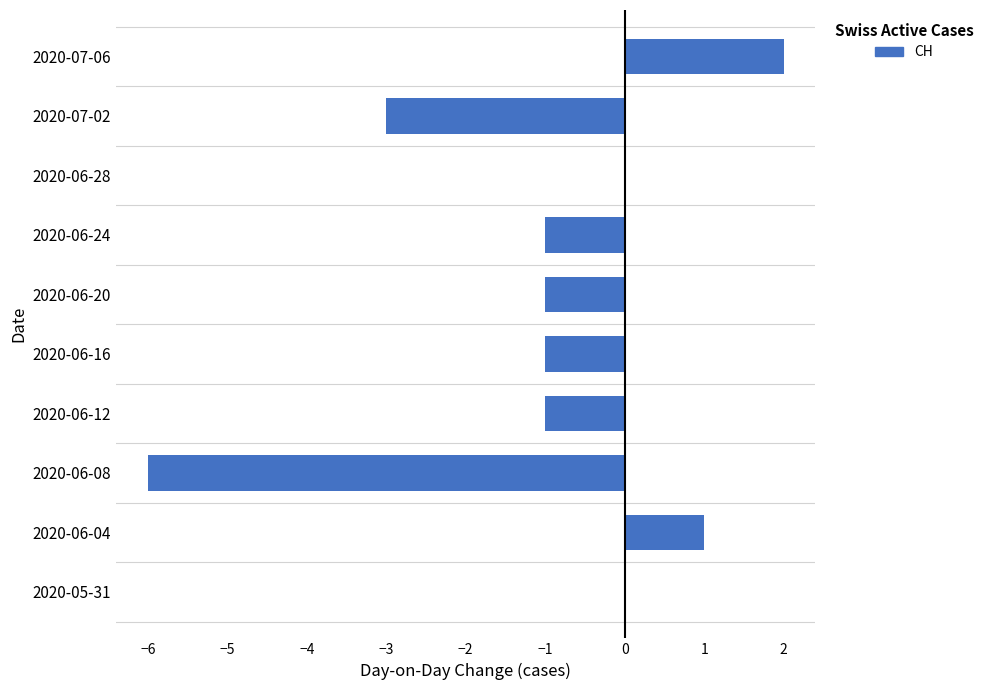

Reading bottom to top, extract all data points from this chart.

2020-05-31=0	2020-06-04=1	2020-06-08=-6	2020-06-12=-1	2020-06-16=-1	2020-06-20=-1	2020-06-24=-1	2020-06-28=0	2020-07-02=-3	2020-07-06=2